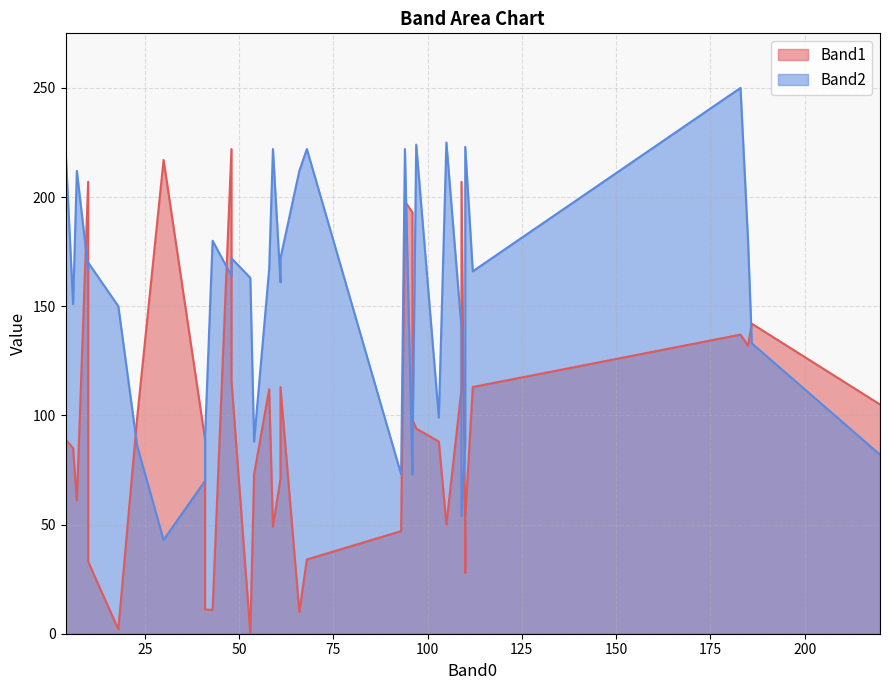

How many lines are shown in the chart?

2